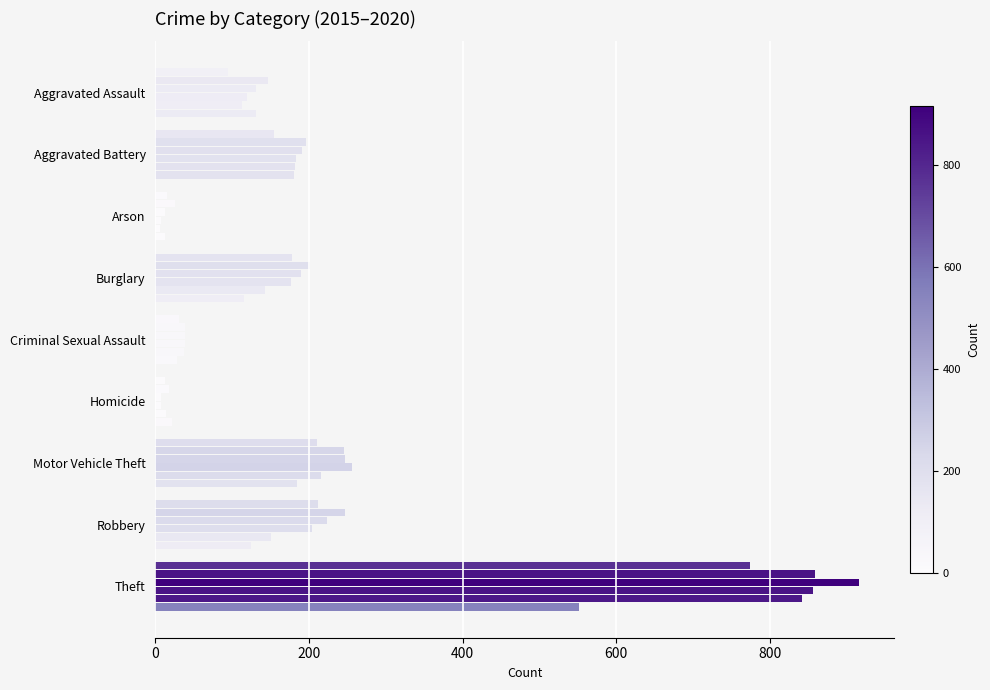

Count the number of data series in this chart.

6